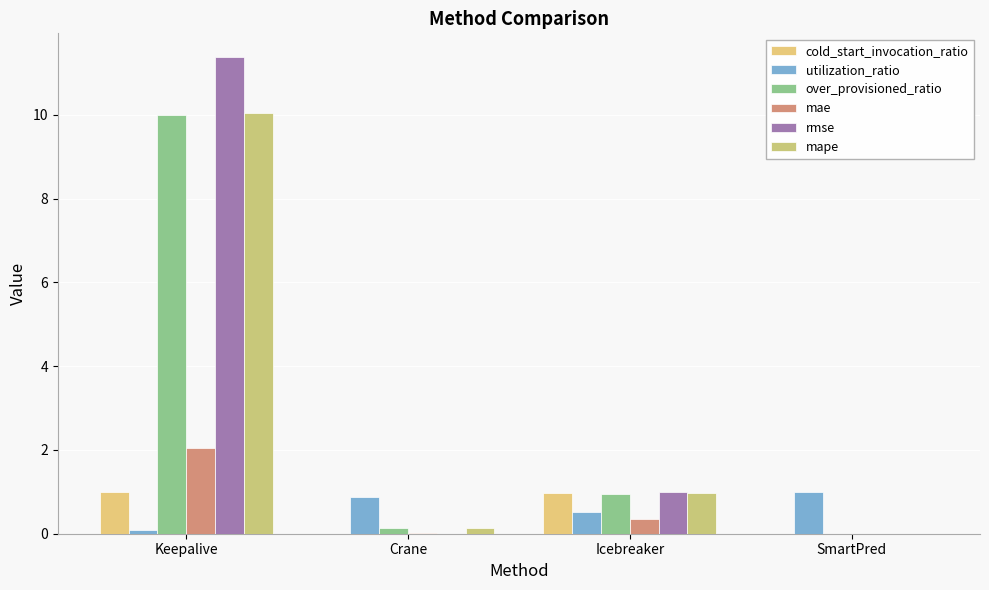

Are the bars grouped side by side (vs. stacked)?

Yes